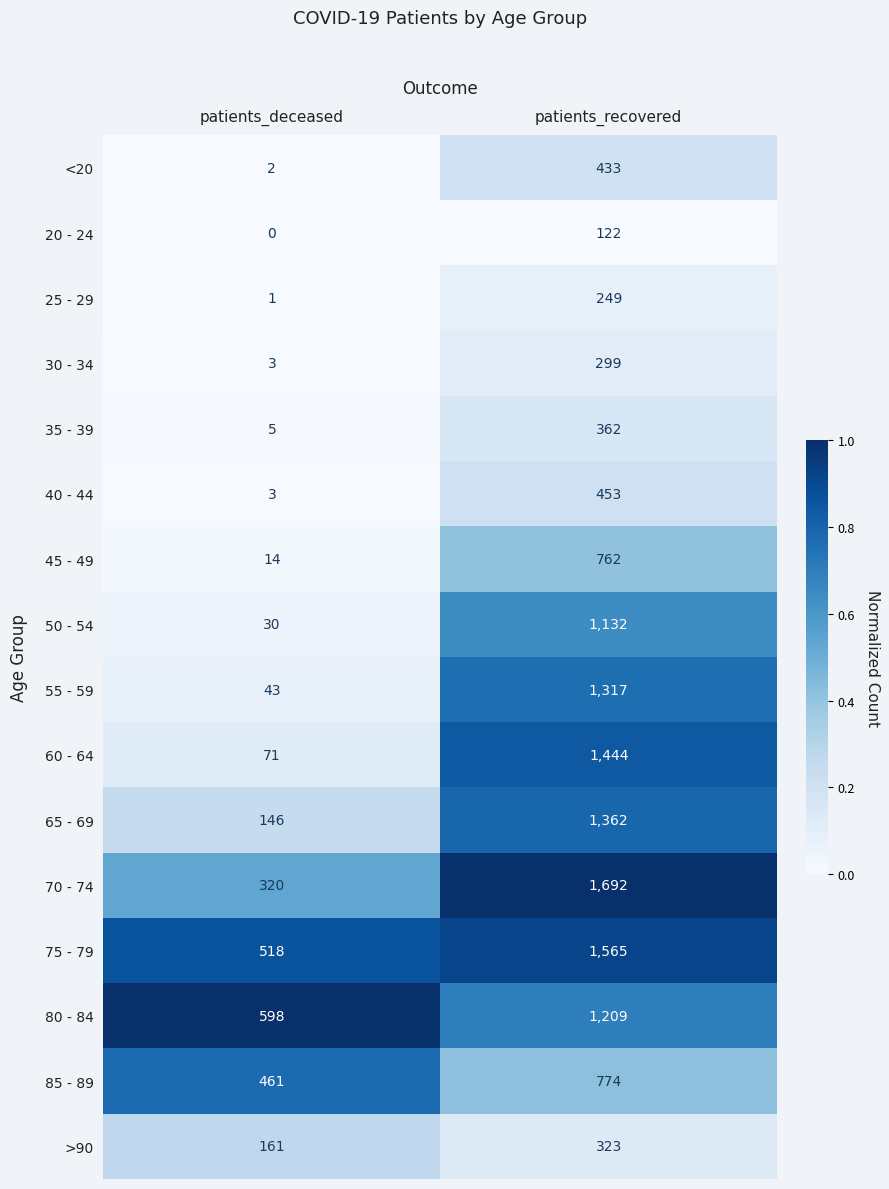

Count the number of data series in this chart.

16